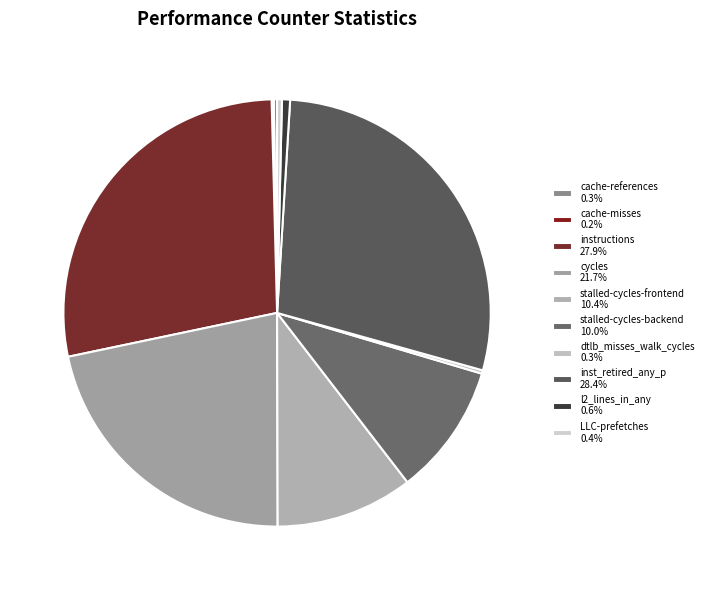

Between dtlb_misses_walk_cycles and cycles, which is larger?

cycles